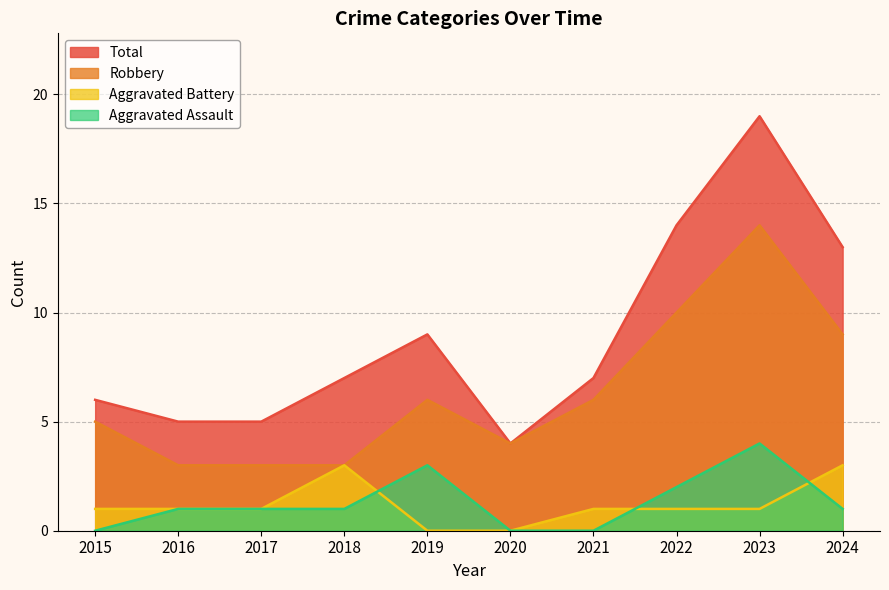

What is the difference between the Total values at 2022 and 2017?

9